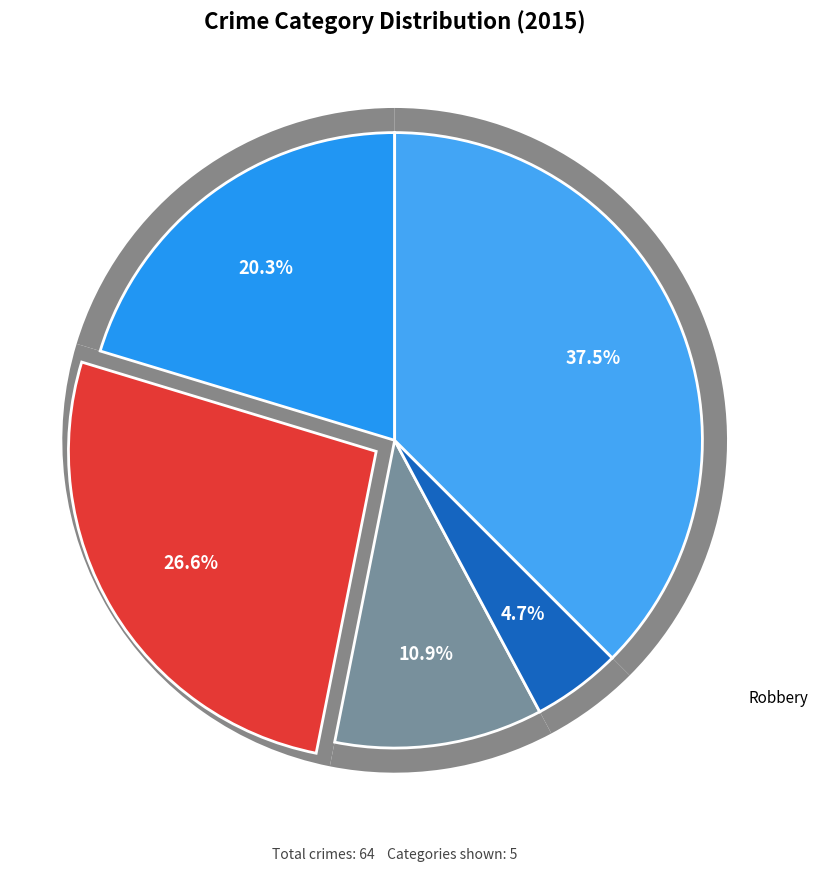

Which slice is the smallest?

Homicide